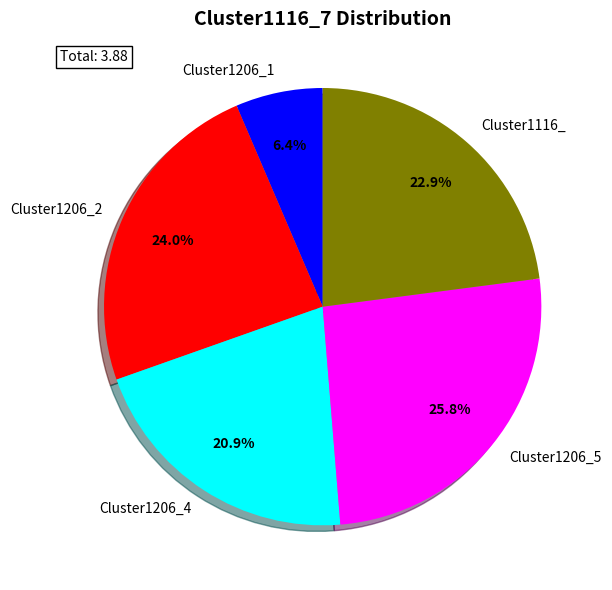

Which slice is the smallest?

Cluster1206_1